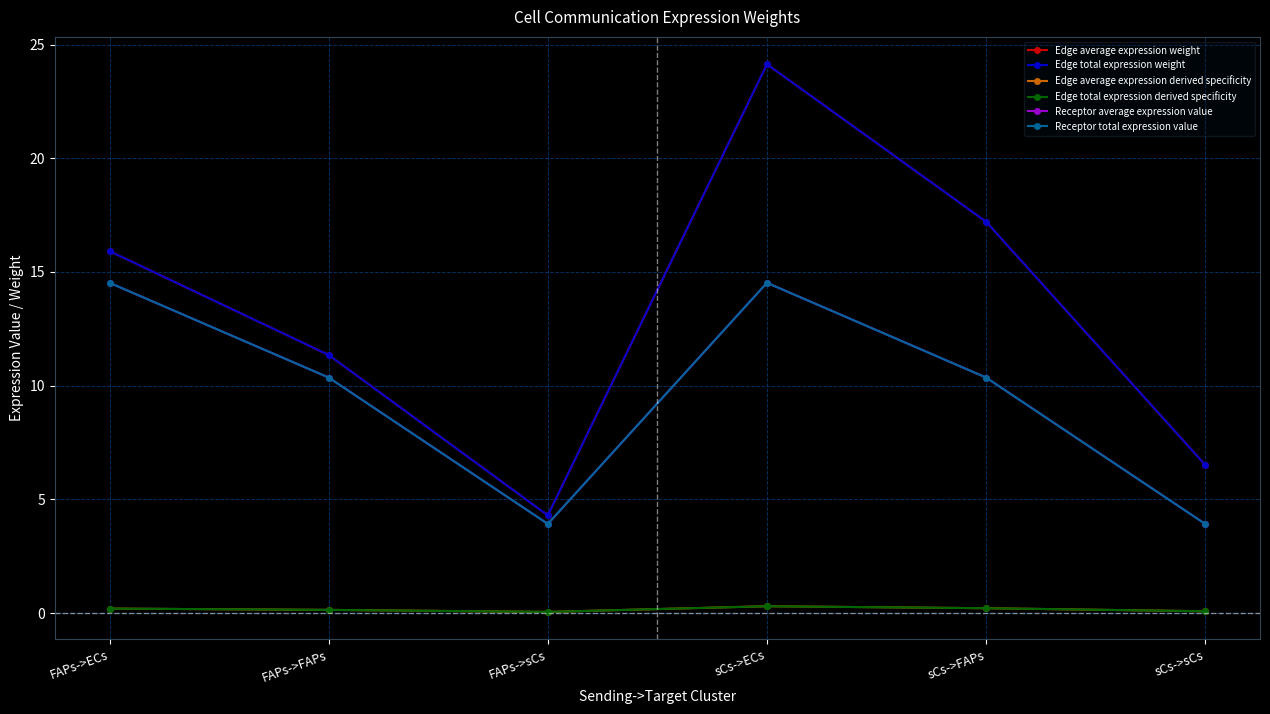

In Edge average expression weight, how many points are lower than both neighbors (excluding endpoints)?

1